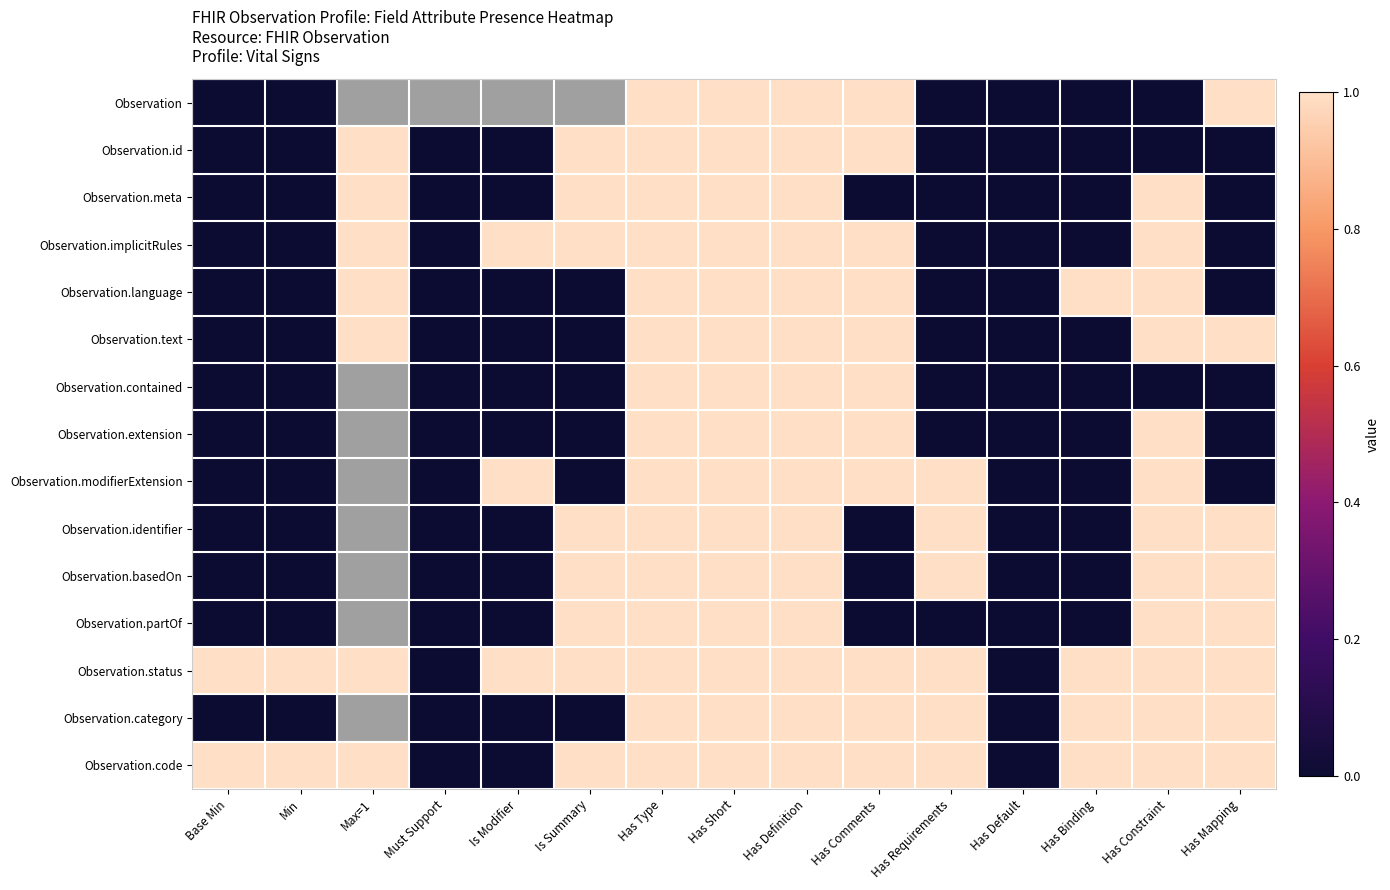

Is the value of Observation.extension at Has Binding greater than the value of Observation.implicitRules at Has Mapping?

No